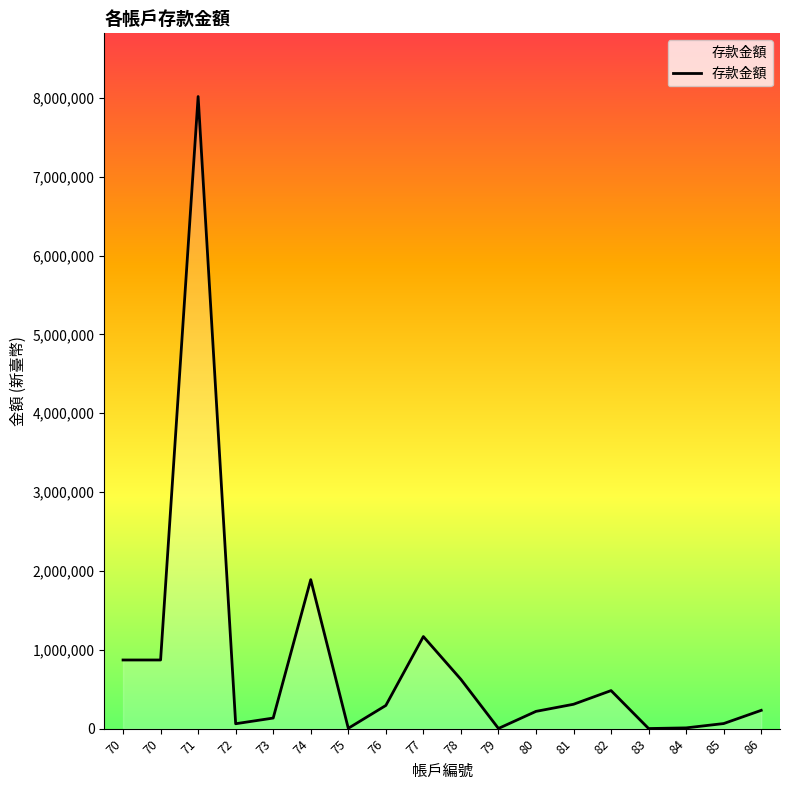

Reading left to right, what are all the values shown in this chart?

70=870546	70=870546	71=8016673	72=62120	73=134078	74=1889392	75=4025	76=293625	77=1167679	78=624615	79=1906	80=218805	81=308945	82=482345	83=1079	84=9445	85=64313	86=231873